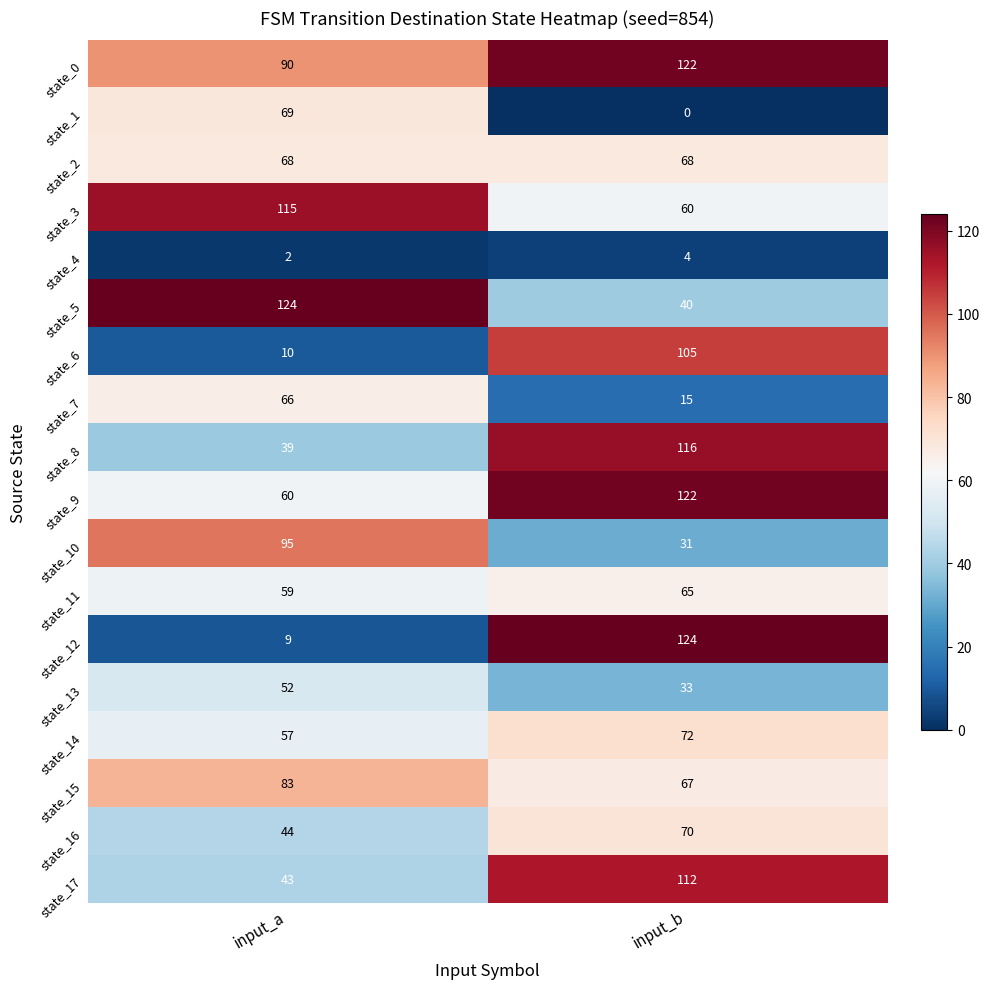

What is the sum of all state_9 values?

182